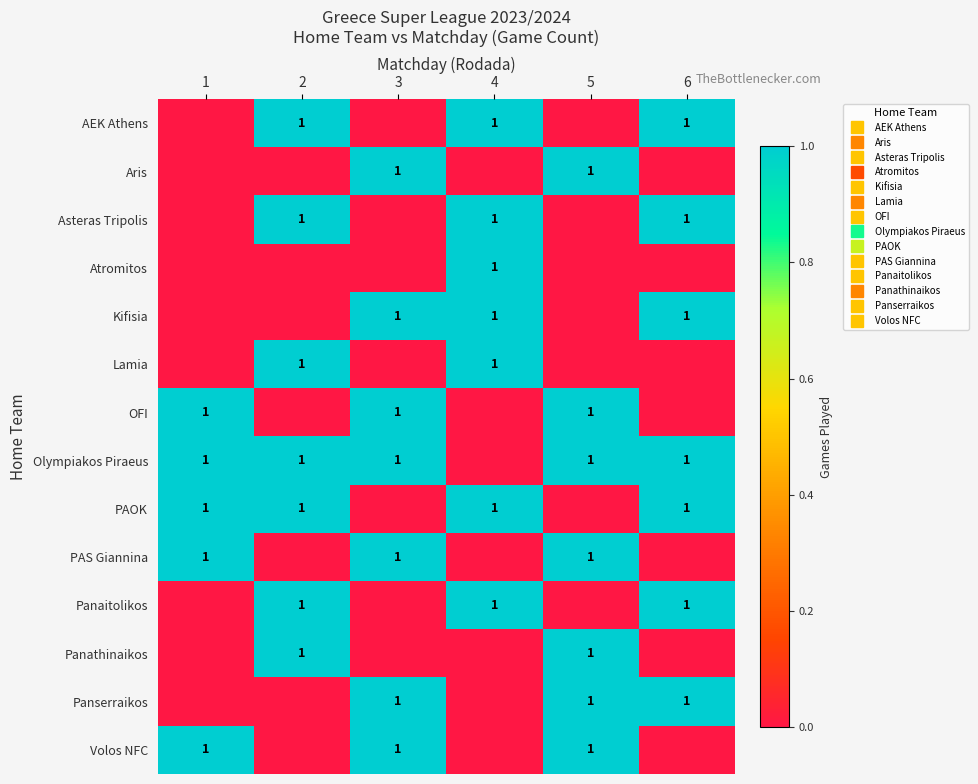

What is the highest value of the Panserraikos series?

1